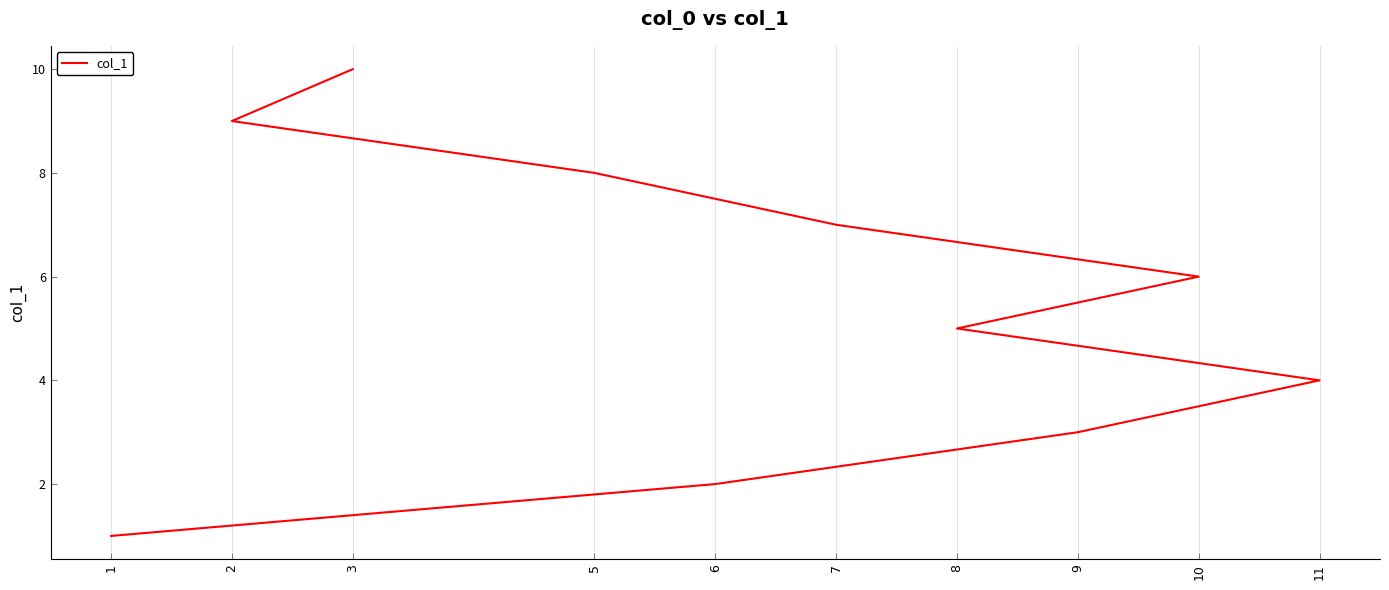

How many data points are less than 6?

5